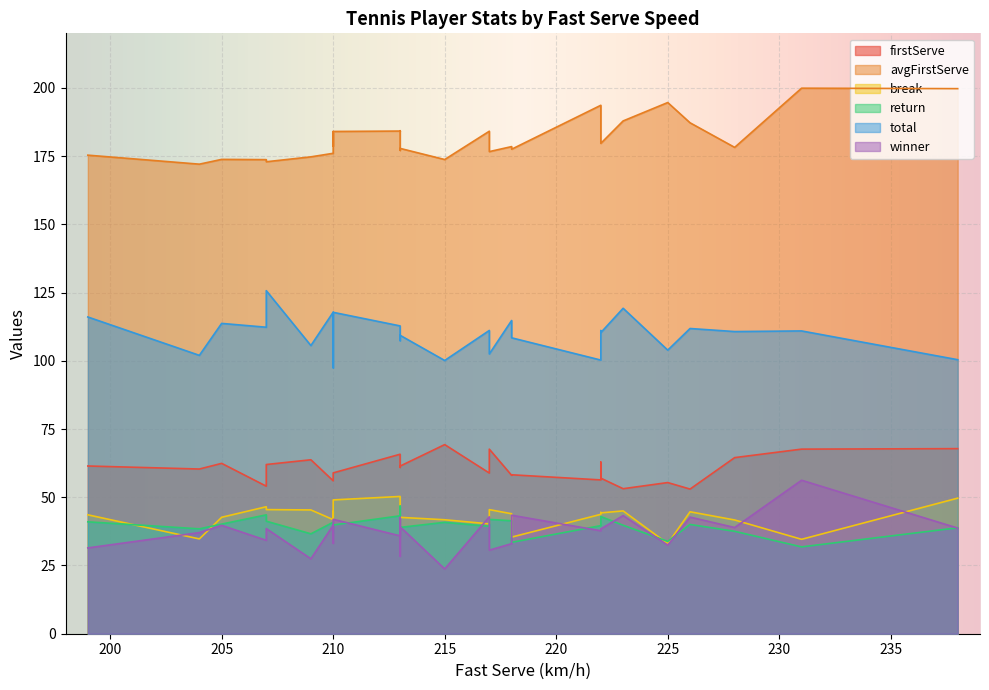

True or false: winner has a value of 37.8 at 222.

True